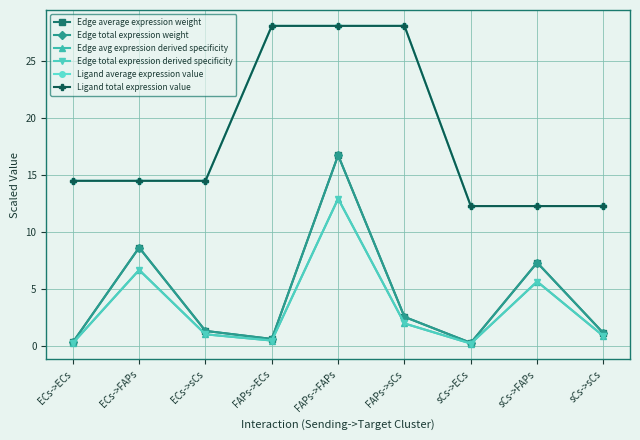

Does the chart have visible grid lines?

Yes